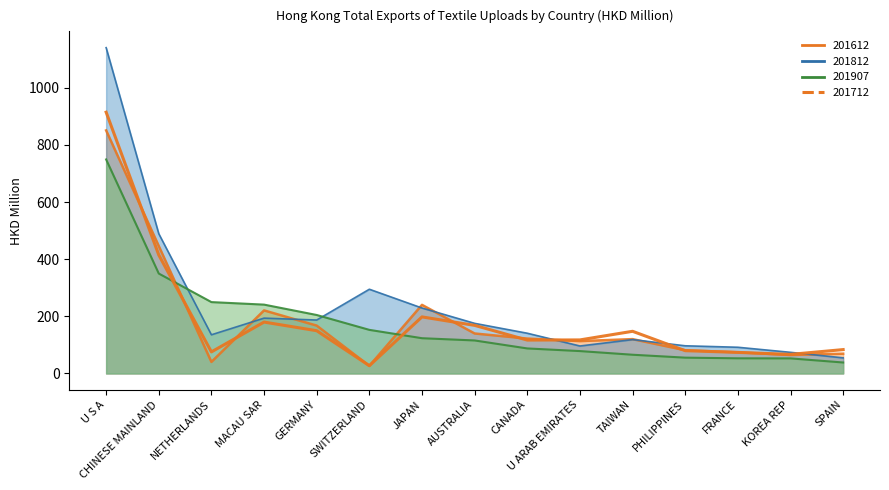

Reading left to right, what are all the values shown in this chart?

201612: 851.0	446.3	40.4	220.8	167.6	26.6	240.2	140.0	122.2	113.3	120.3	81.3	74.1	64.6	69.2
201712: 914.8	414.8	75.5	179.9	149.7	27.2	198.1	168.4	116.9	117.5	147.6	79.7	73.8	66.8	83.6
201812: 1140.7	489.3	135.4	193.7	187.1	294.9	229.2	175.5	140.9	96.2	118.6	96.9	91.8	74.0	54.6
201907: 749.4	349.9	249.9	241.1	204.7	152.7	123.4	115.6	87.6	78.4	65.6	55.4	53.1	52.8	38.4